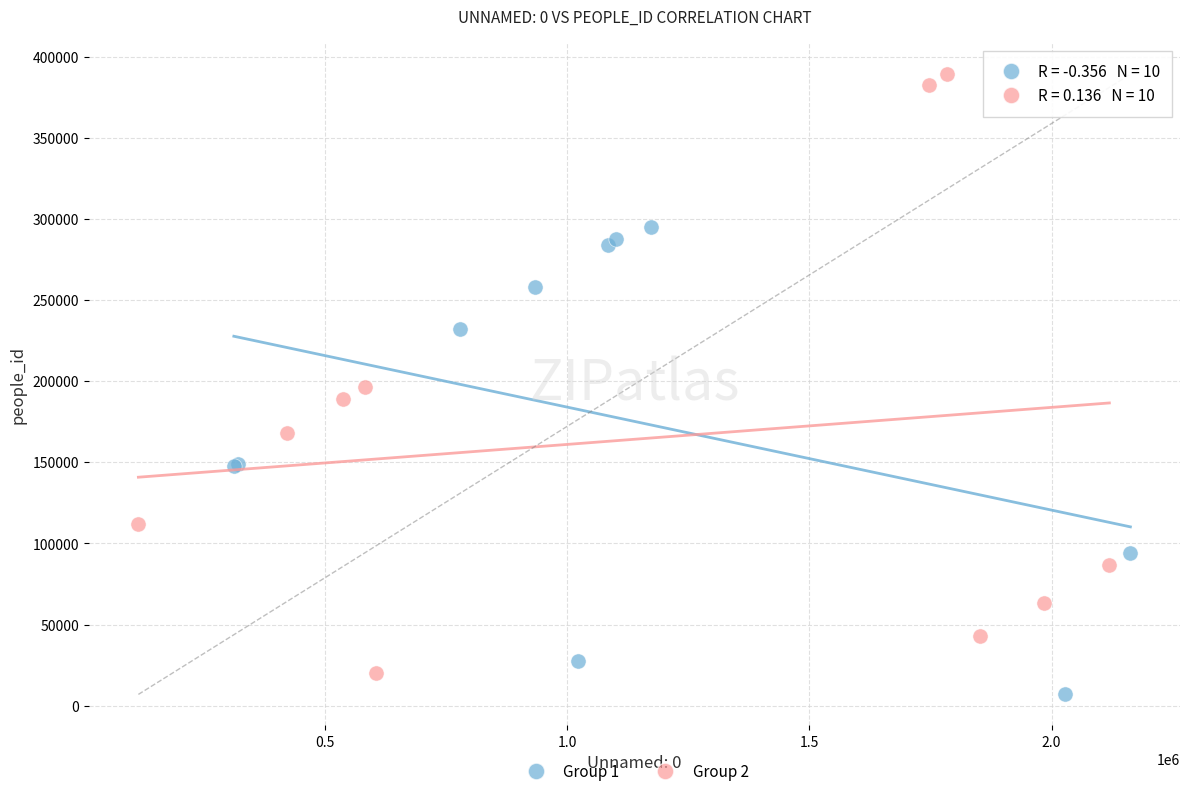

Which series contains the highest Y value?

Group 2